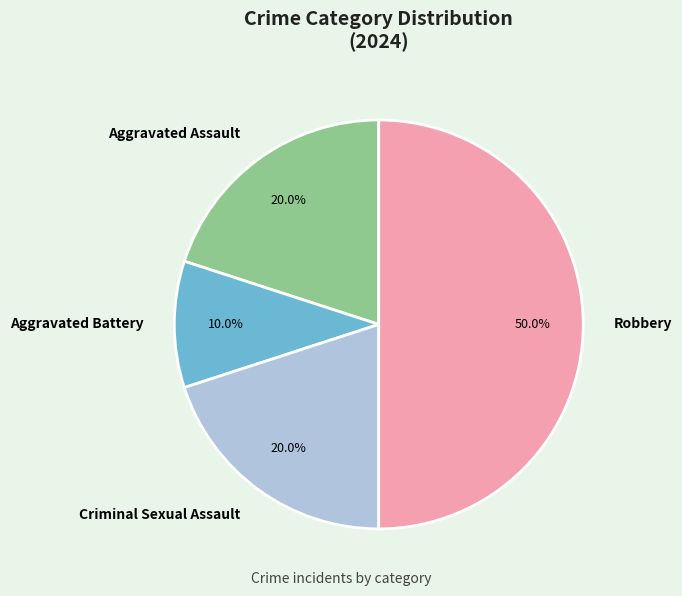

To the nearest percent, what is the difference between the largest and smallest slice percentages?

40%